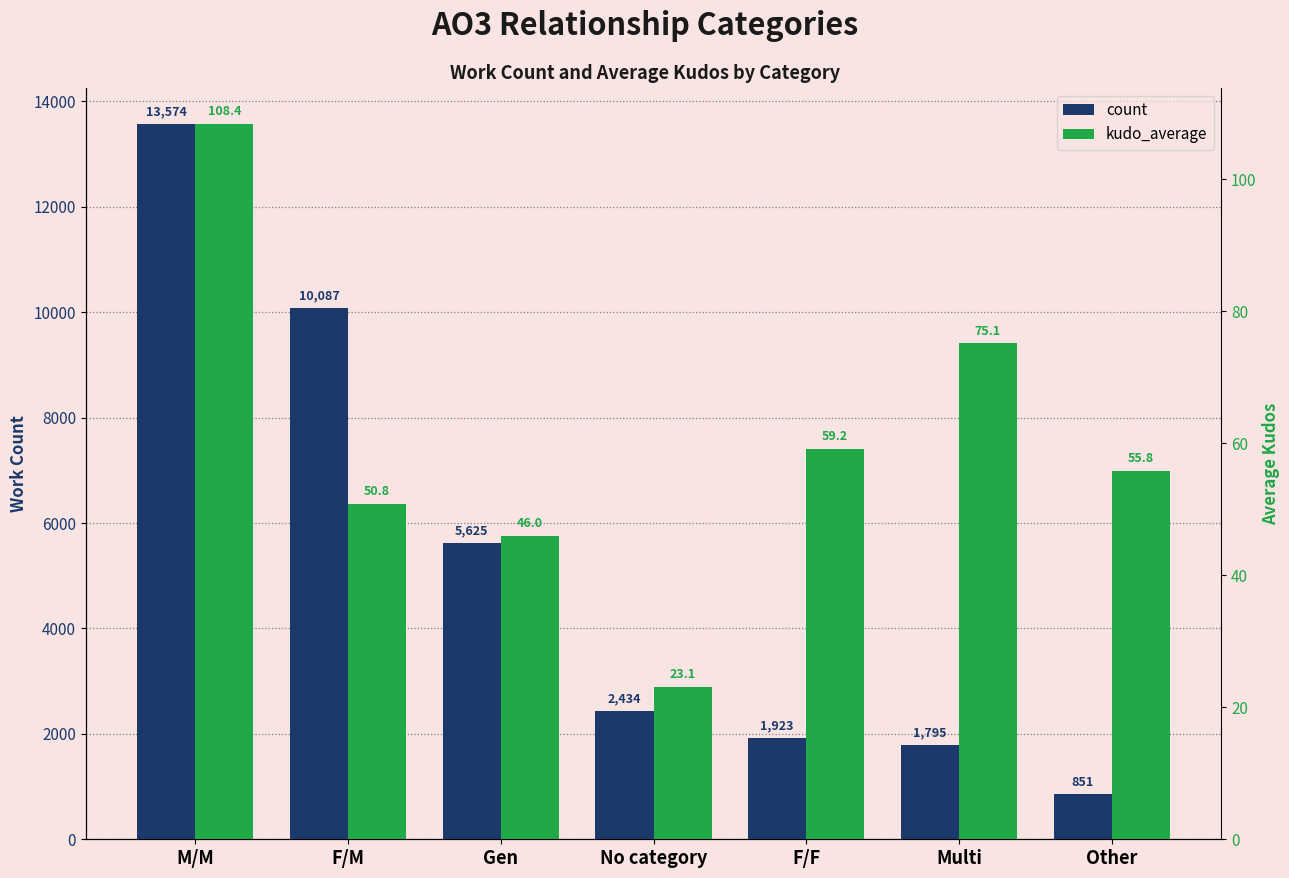

What position from the left is No category?

4